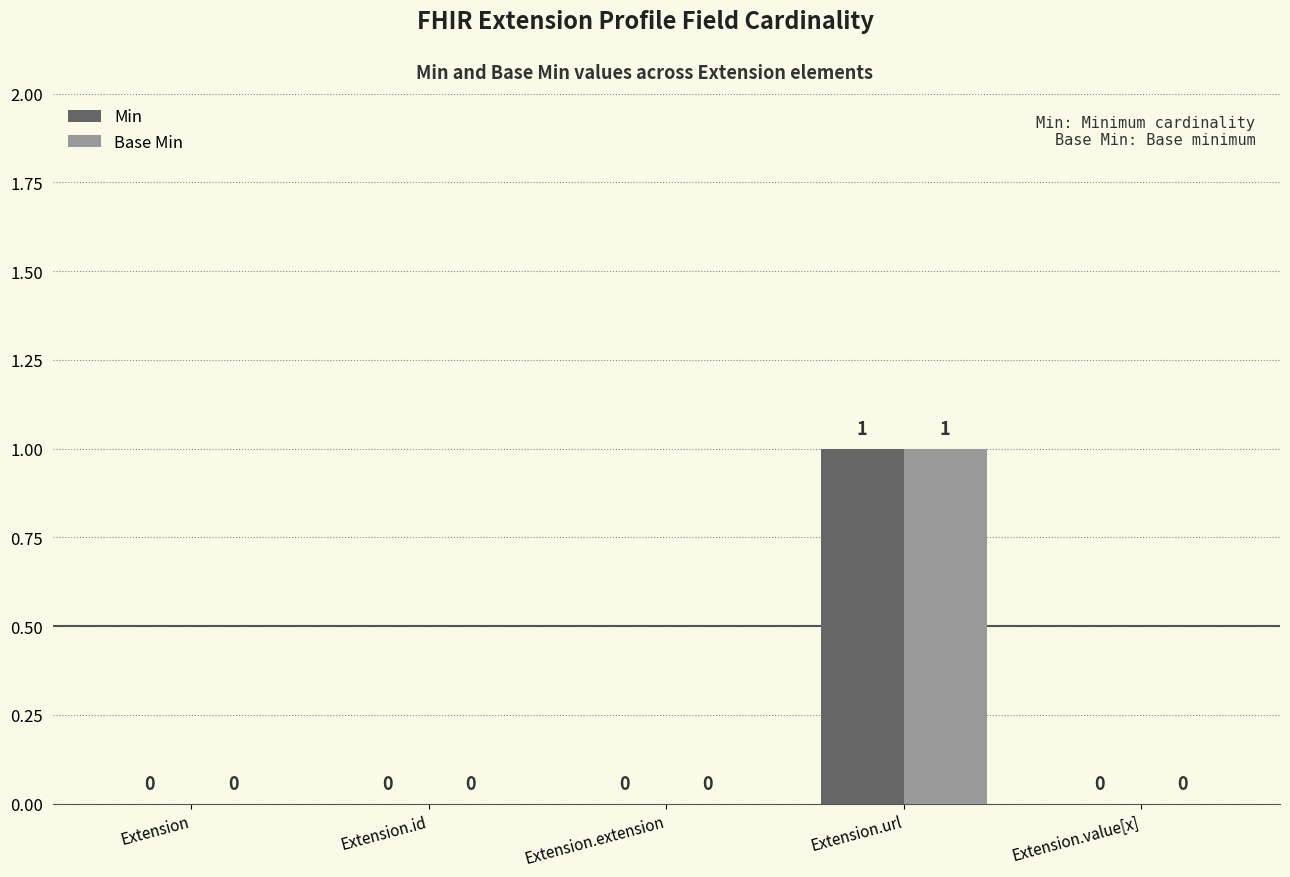

At which category is the sum across all series the highest?

Extension.url